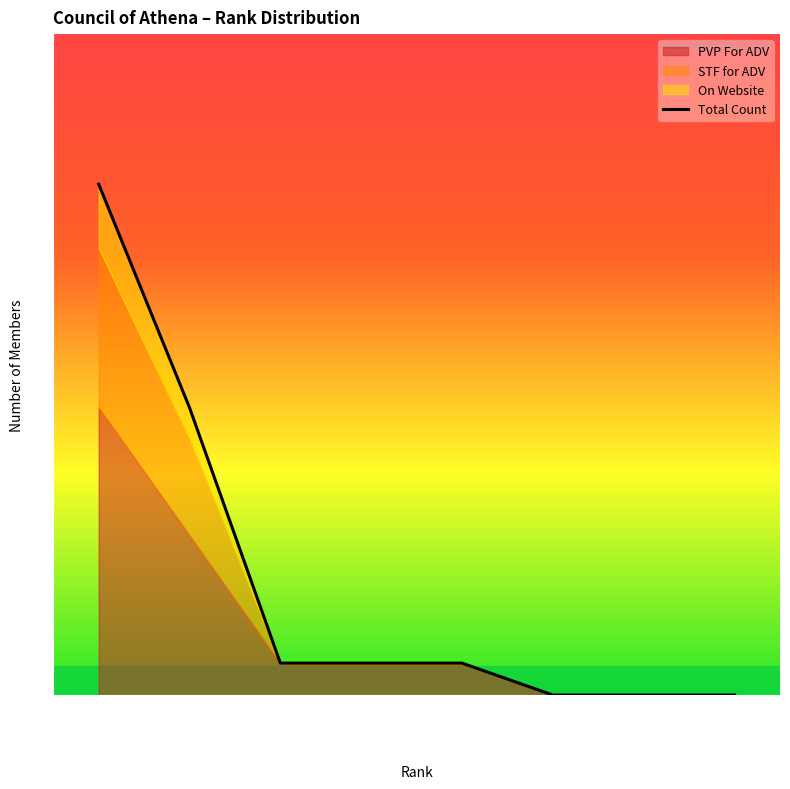

What position from the right is 0. Initiate?

8